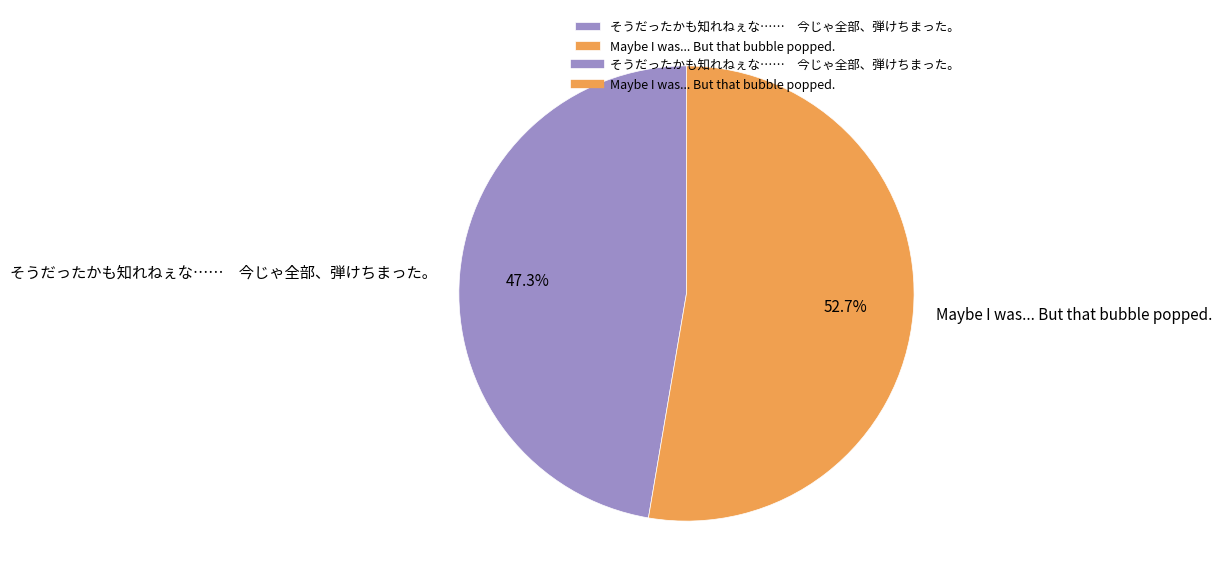

To the nearest percent, what is the average slice percentage?

50%